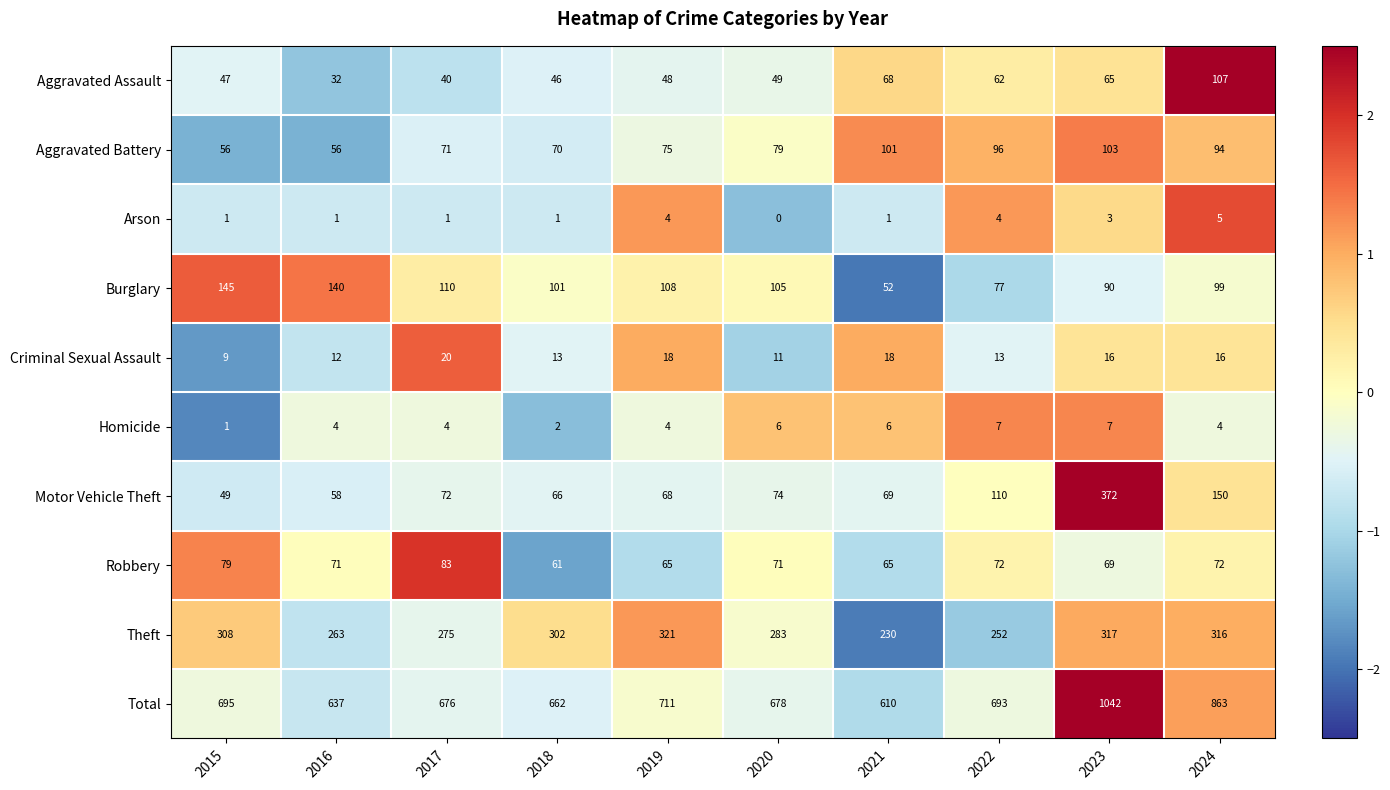

Is the value of Motor Vehicle Theft at 2015 greater than the value of Homicide at 2015?

Yes